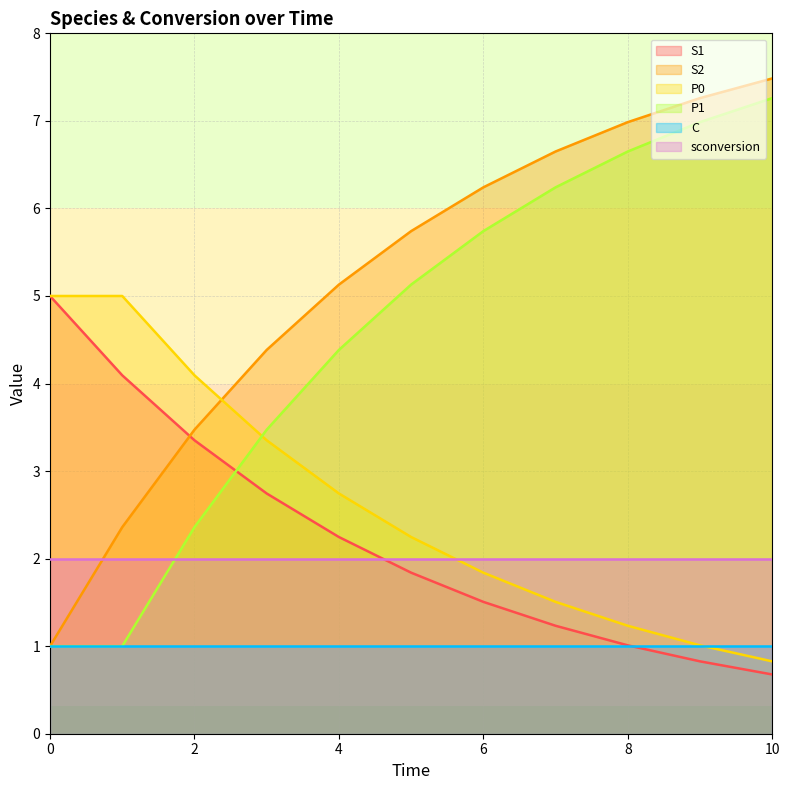

True or false: S2 and P1 intersect in this chart.

False